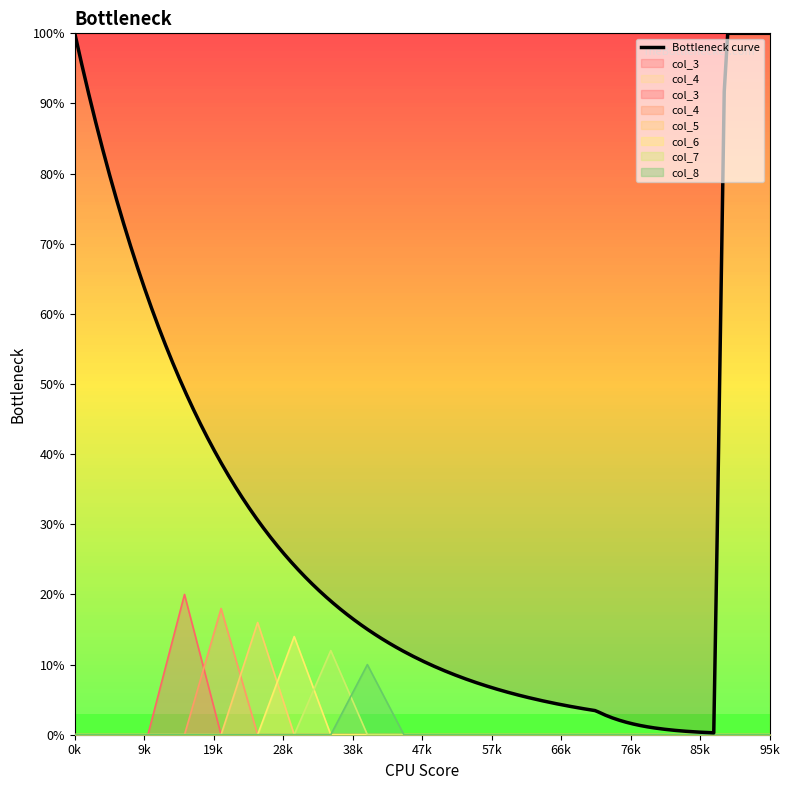

How many times do col_7 and col_8 cross each other?

1